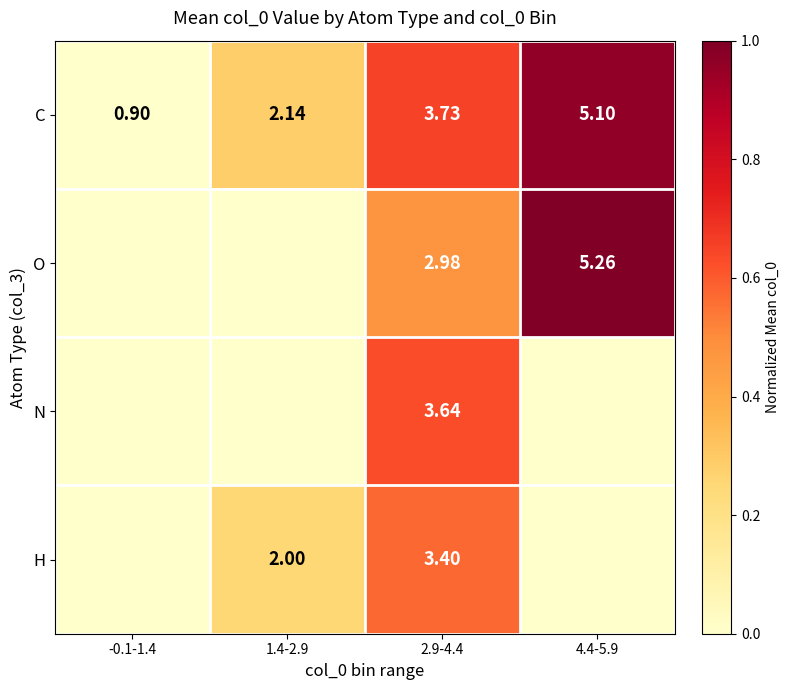

Rank the series at 2.9-4.4 from lowest to highest value.

O, H, N, C